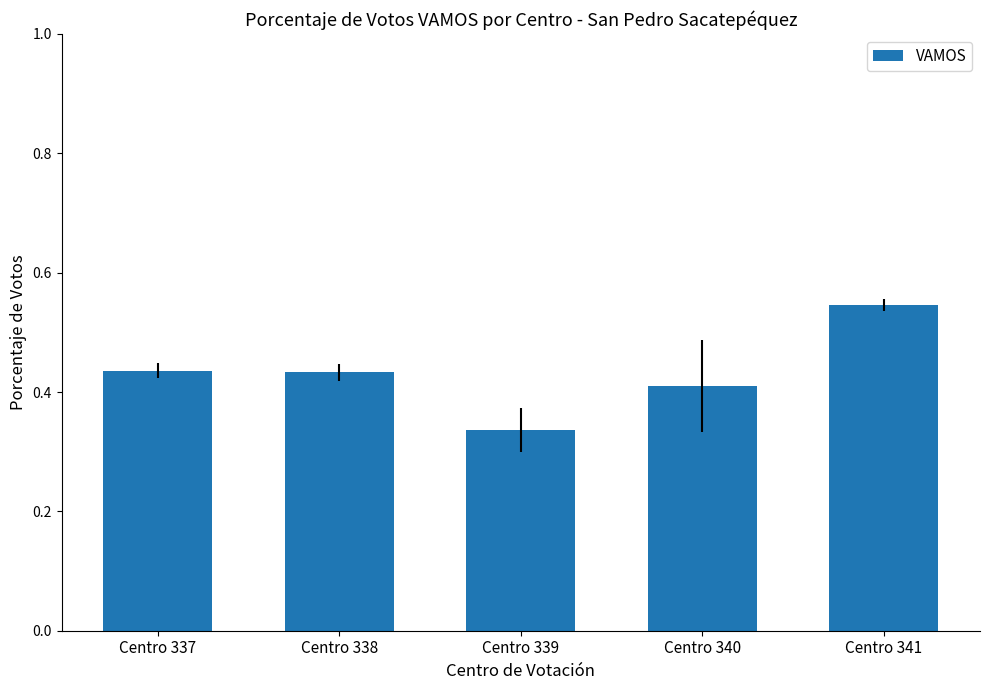

True or false: the data shows 0.3 at Centro 340.

False